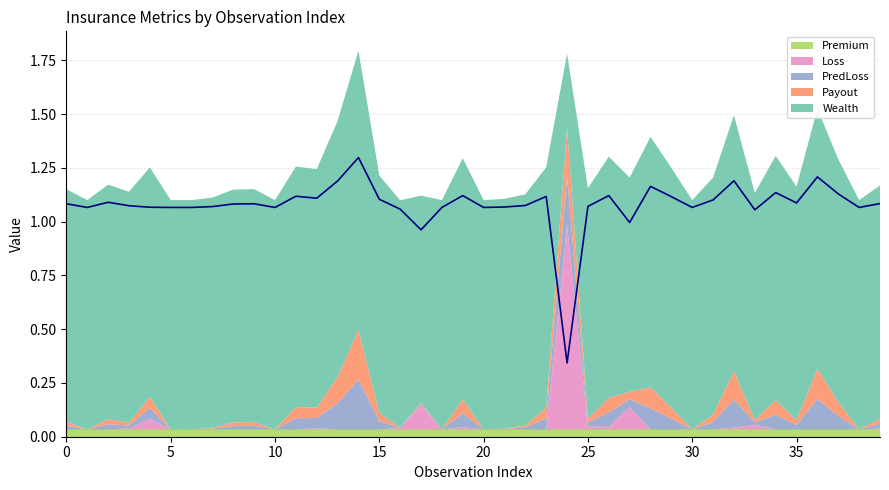

What is the spread (max minus min) of values at 27?

1.0